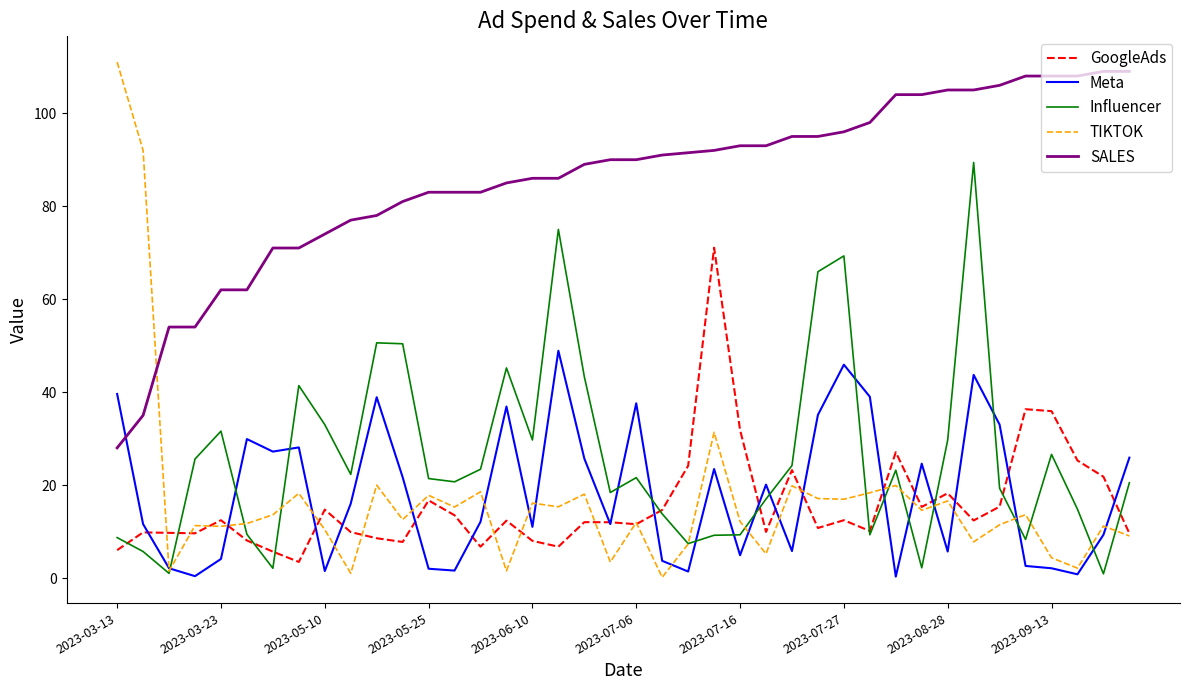

What is the maximum value shown in the chart?

111.0